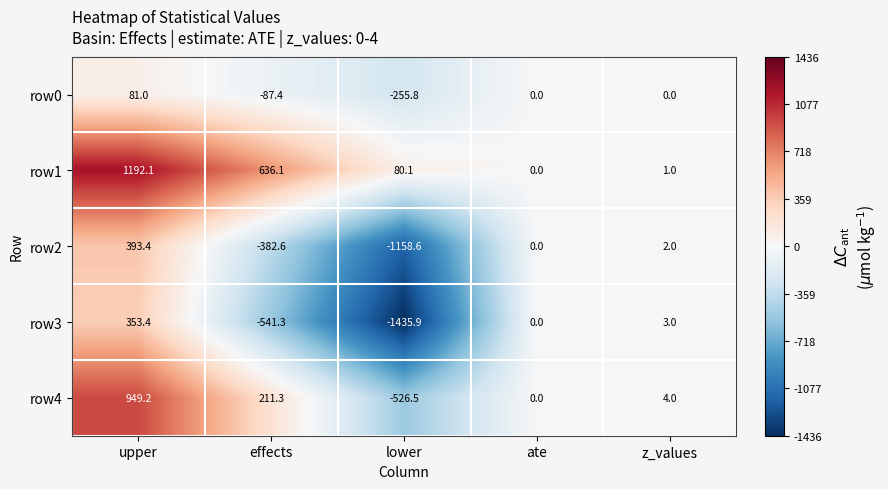

Which label corresponds to the largest value in the chart?

upper